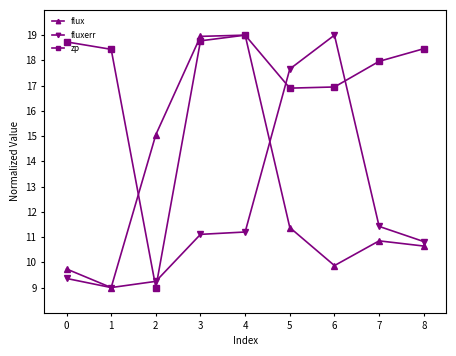

What is the greatest value displayed?

19.0